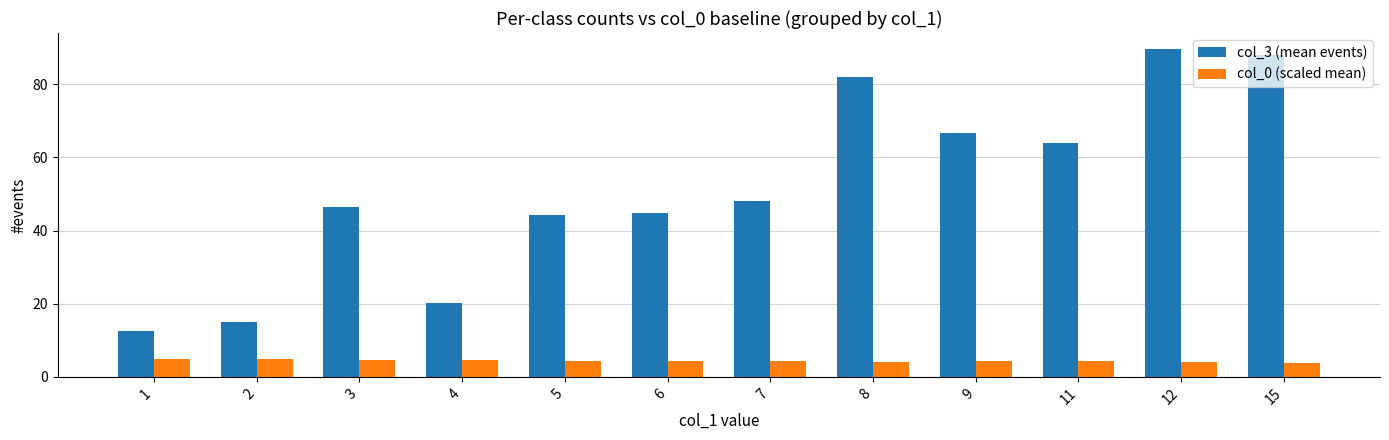

Rank the series by their average value, from highest to lowest.

col_3 (mean events), col_0 (scaled mean)